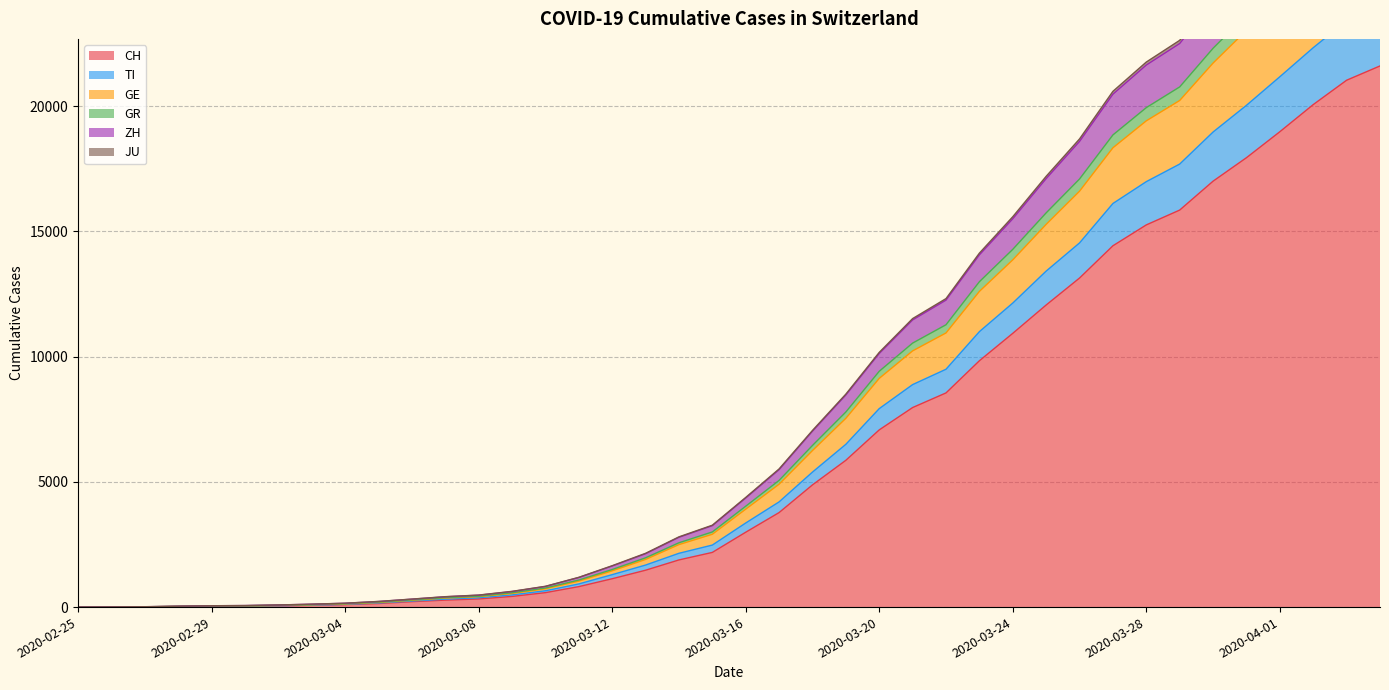

Where does the GR series first go above 4027?

2020-03-17